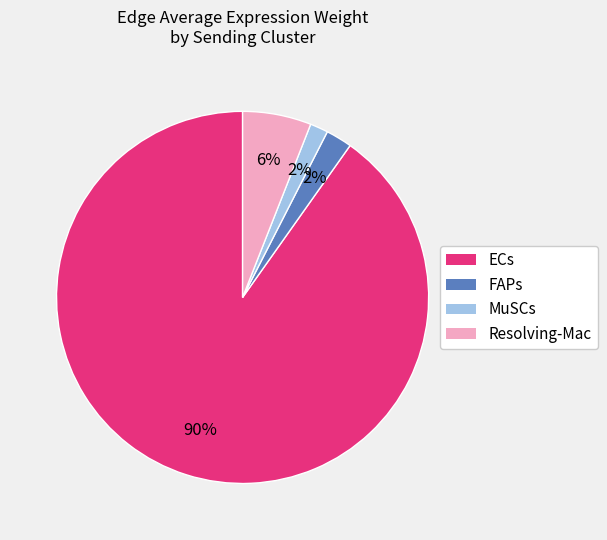

Which has a higher value, FAPs or ECs?

ECs